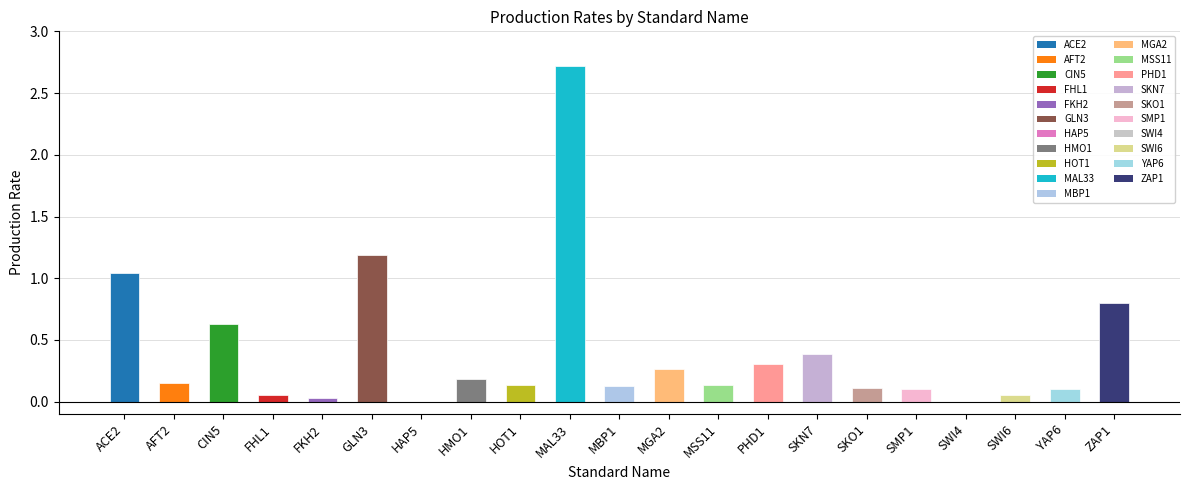

Which category has the highest value across all series?

MAL33